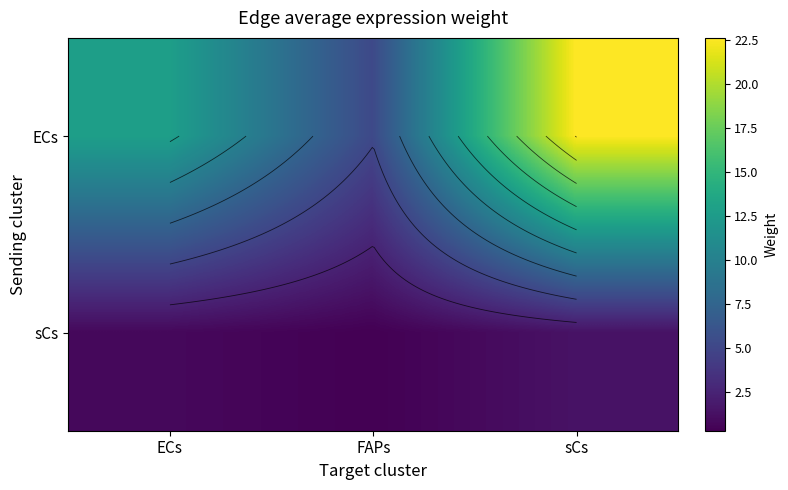

Rank the series by their average value, from highest to lowest.

ECs, sCs